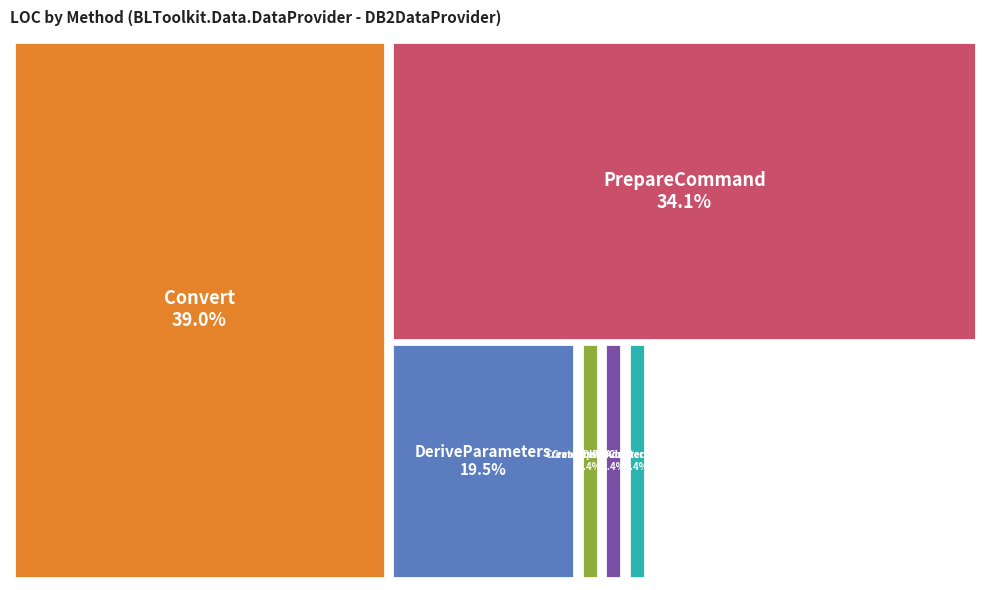

What is the change in value from CreateSqlProvider to DeriveParameters?

+7